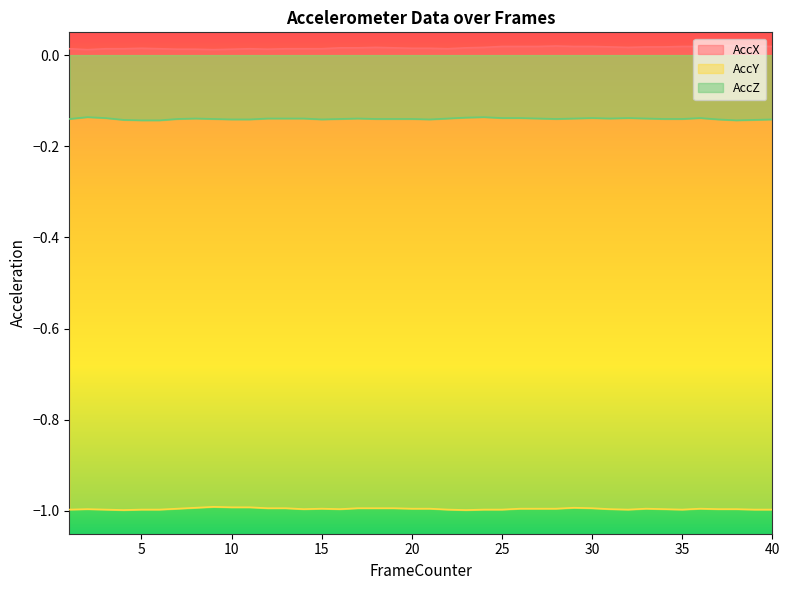

Does the chart display data point markers on the line(s)?

No